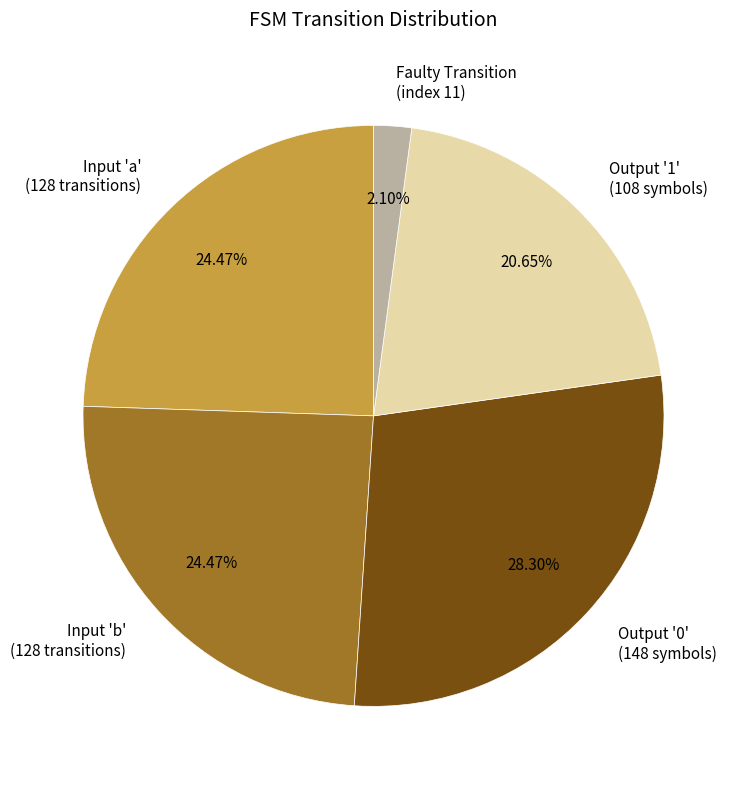

Which slice is the largest?

Output '0' (148 symbols)